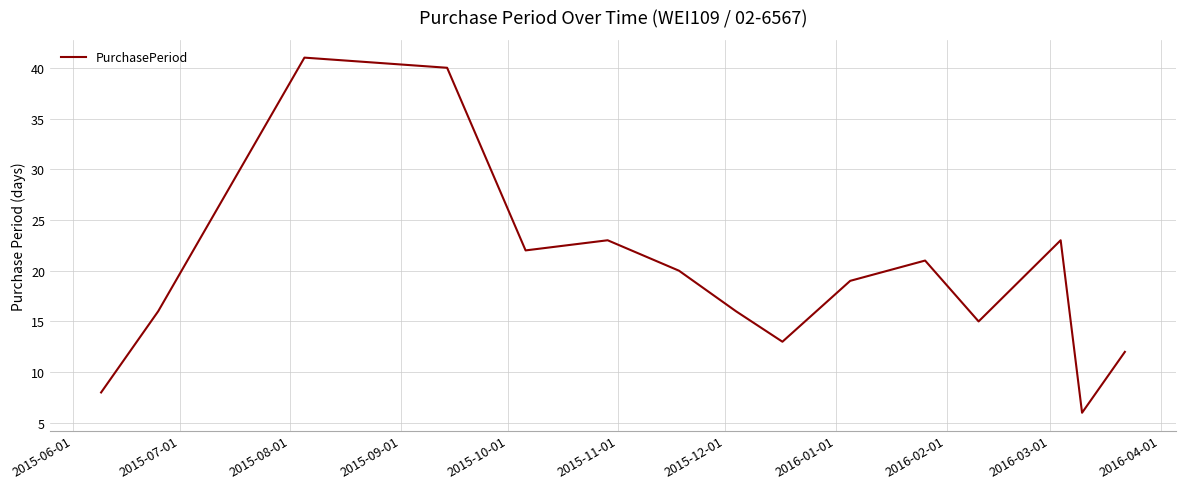

What is the difference between the maximum and minimum values?

35